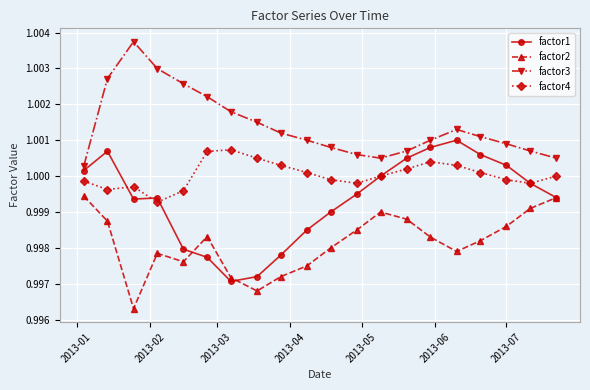

Rank the series by their maximum value, from highest to lowest.

factor3, factor1, factor4, factor2